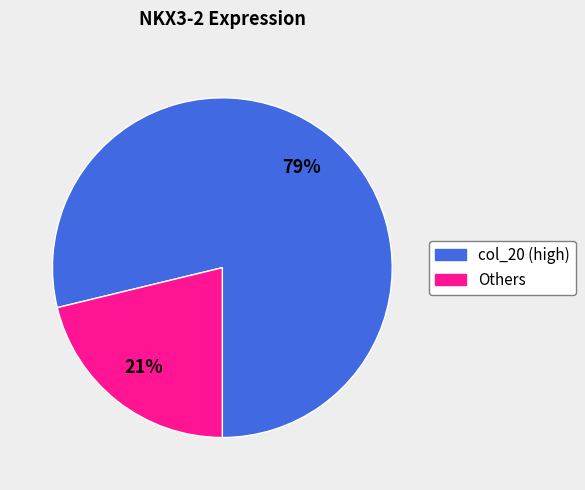

How many slices are in this pie chart?

2